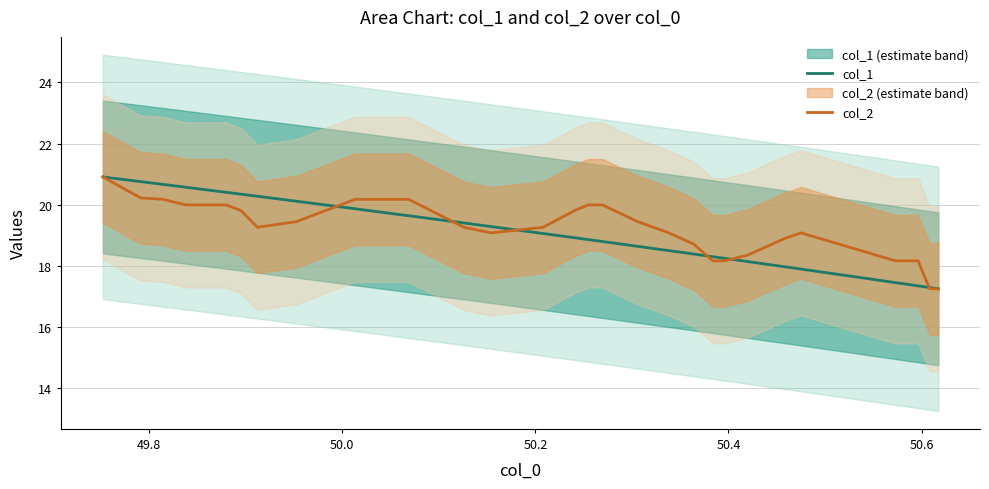

What are all the series names shown in the legend?

col_1, col_2